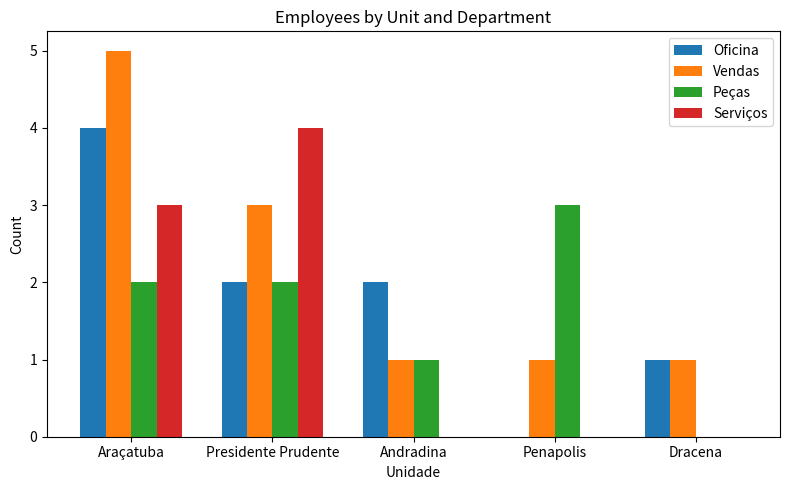

The Oficina series shows 6 at Araçatuba. True or false?

False